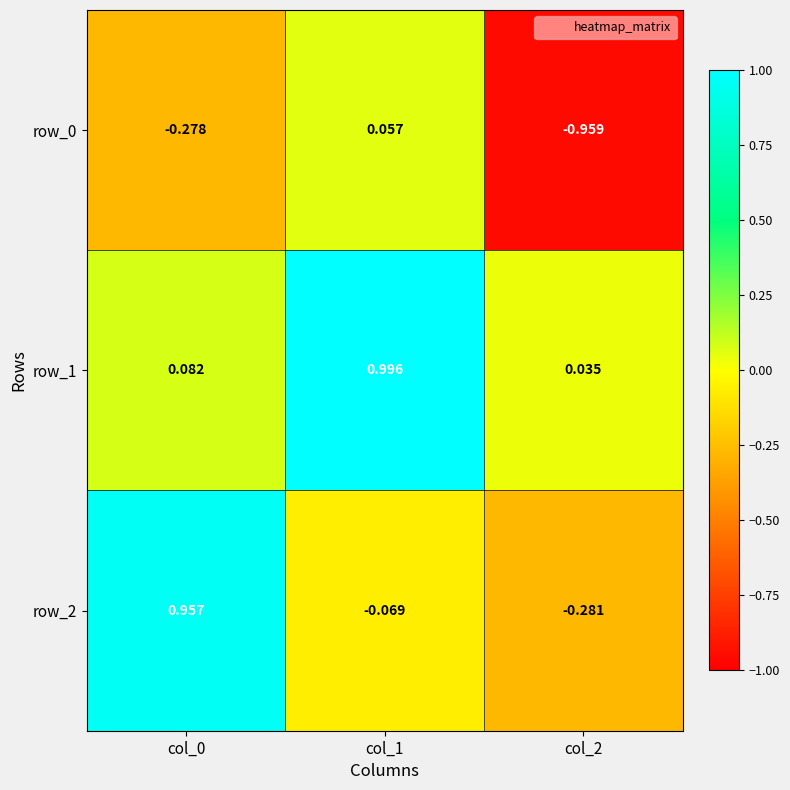

Count the number of data series in this chart.

3